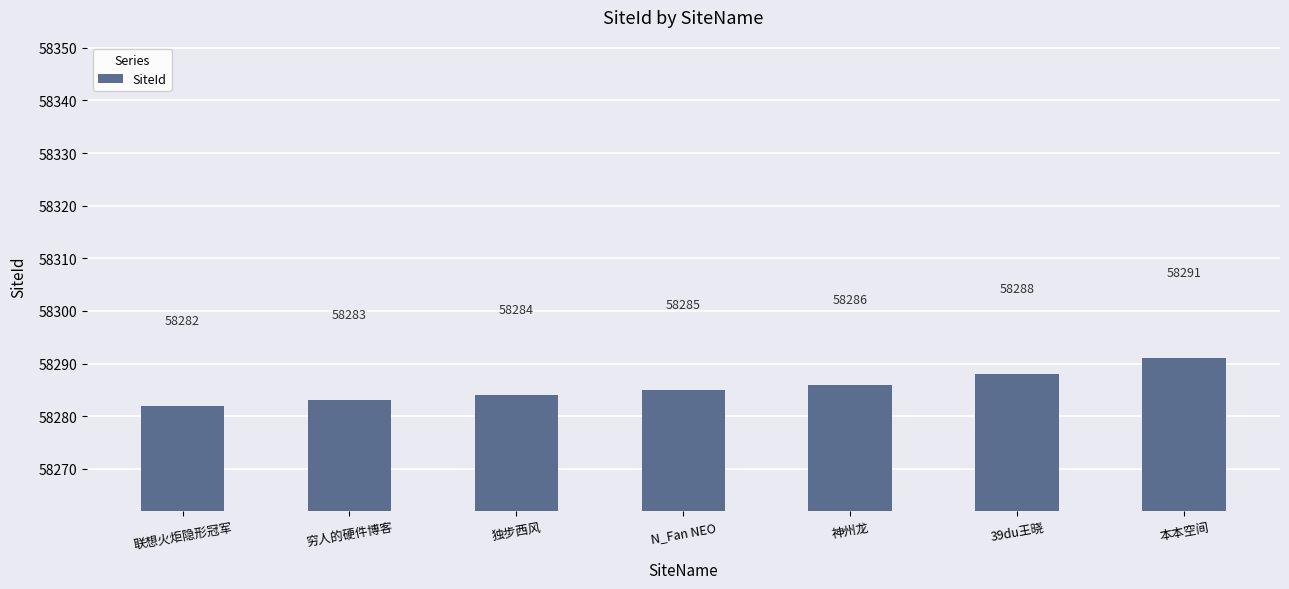

What is the label of the 3rd bar from the left?

独步西风